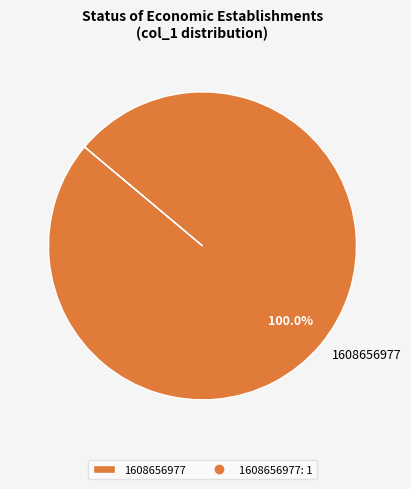

How many slices are in this pie chart?

1